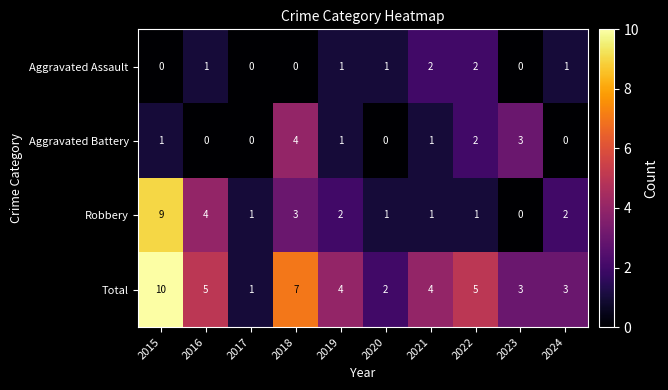

The Total series shows 7 at 2018. True or false?

True